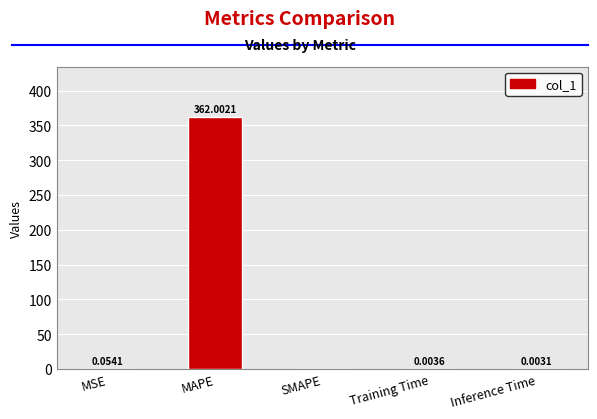

Are the bars horizontal?

No